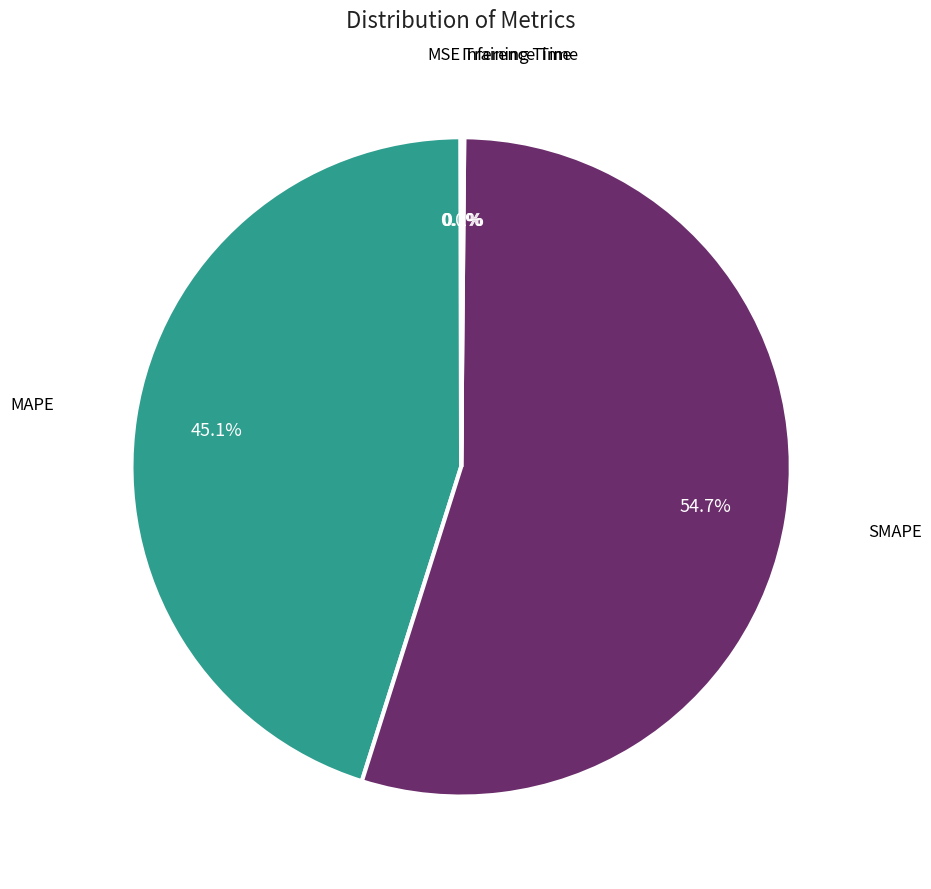

To the nearest percent, what is the average slice percentage?

20%